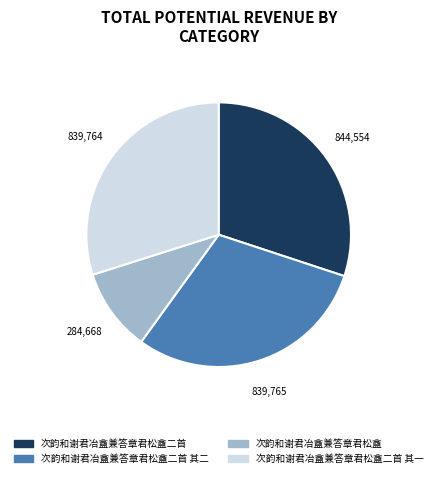

Do 次韵和谢君冶盦兼答章君松盦二首 其一 and 次韵和谢君冶盦兼答章君松盦二首 其二 together represent more than half of the pie?

Yes